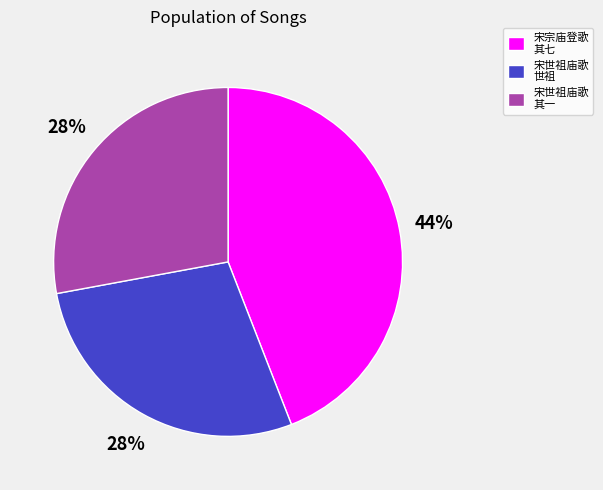

To the nearest percent, what portion does 宋世祖庙歌 其一 represent?

28%